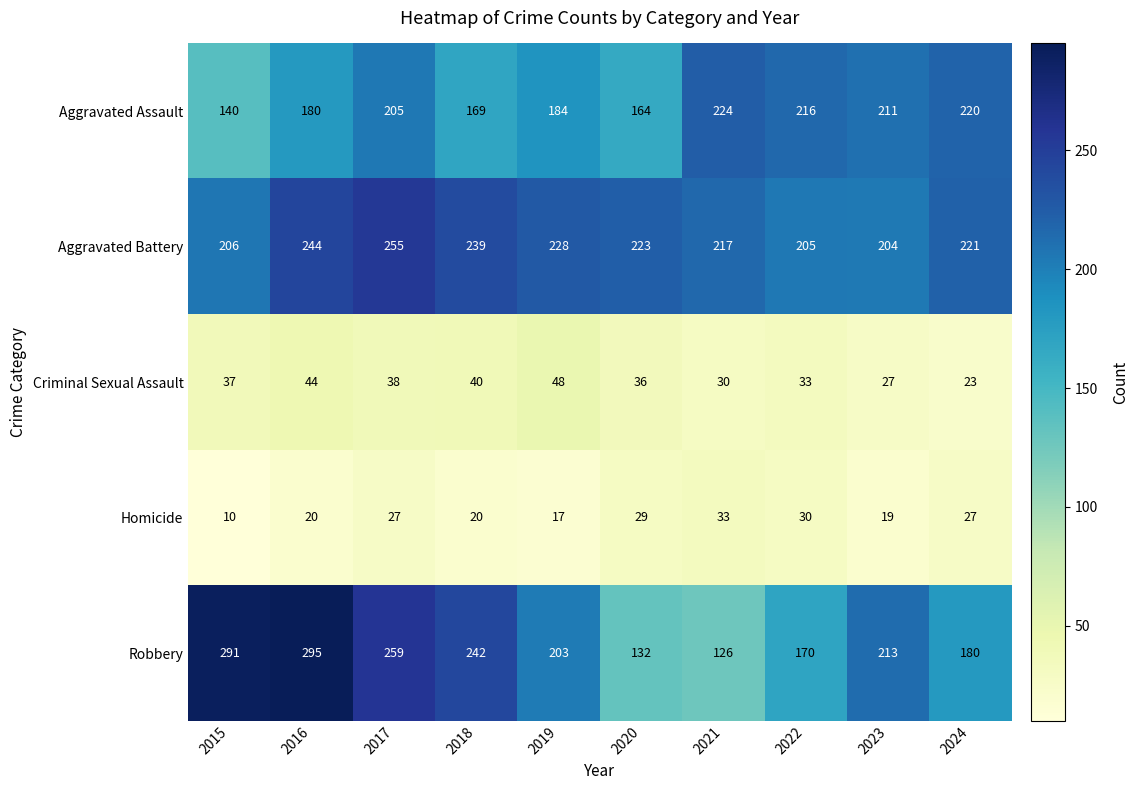

What is the difference between the highest and lowest values at 2021?

194